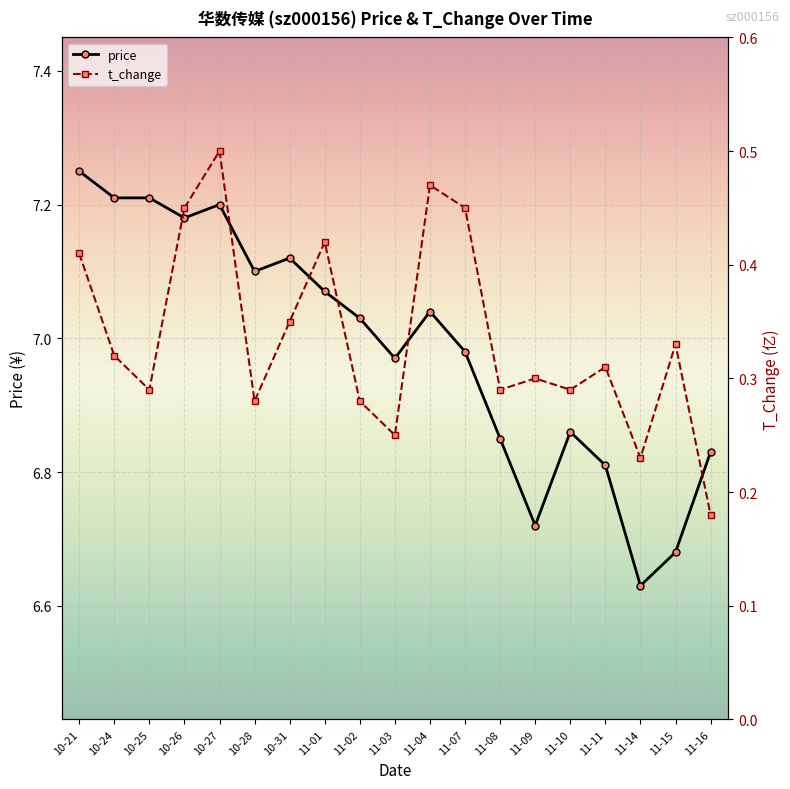

At how many categories does at least one series exceed 3?

19